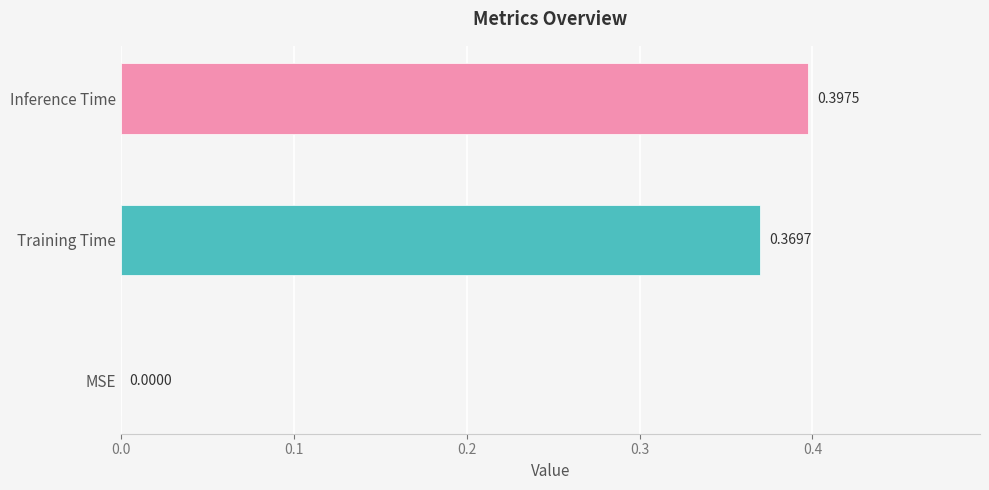

What is the sum of all values?

0.8